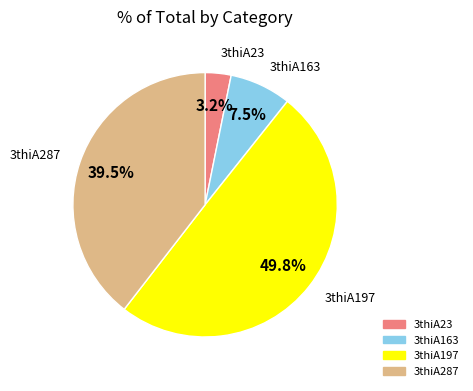

Combined, what portion of the pie is 3thiA287 and 3thiA197?

89.3%